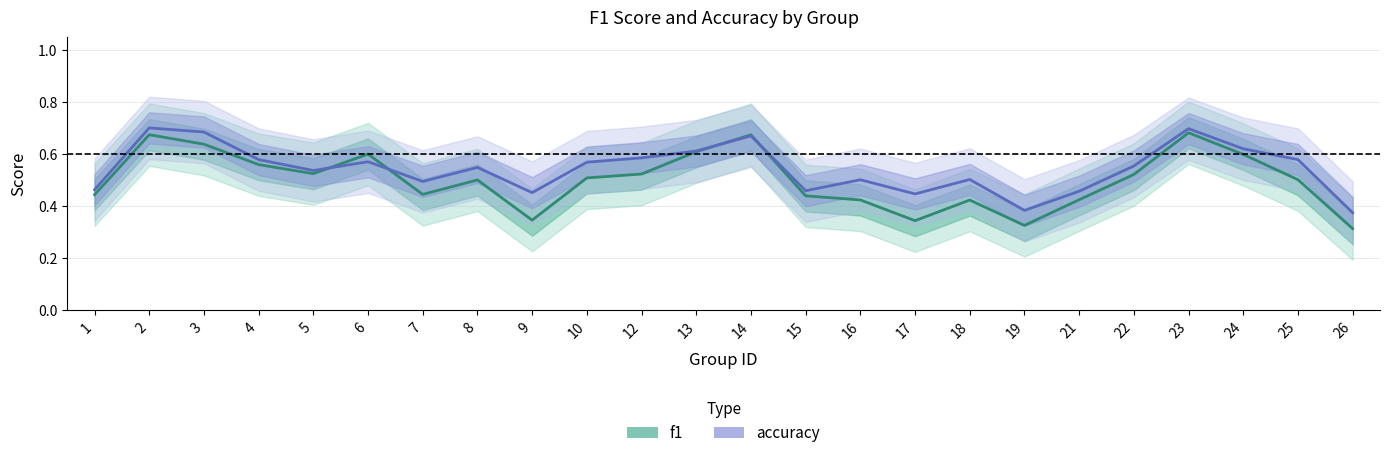

Where is accuracy nearest to the value 0?

26